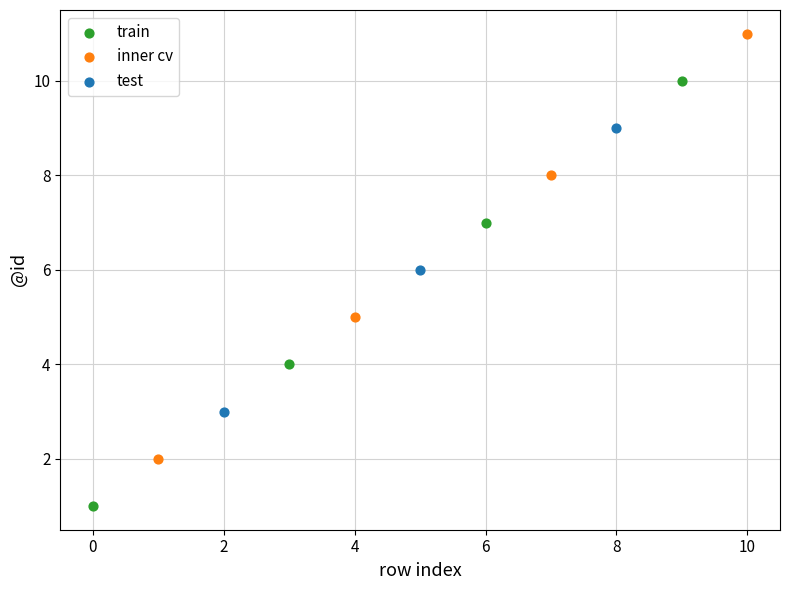

What are all the series names shown in the legend?

train, inner cv, test